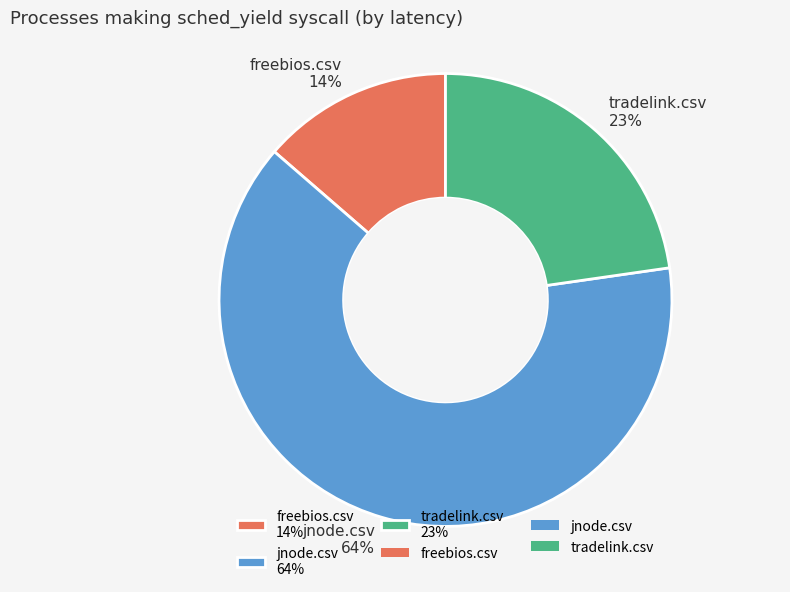

To the nearest percent, what percentage of the pie is freebios.csv?

14%